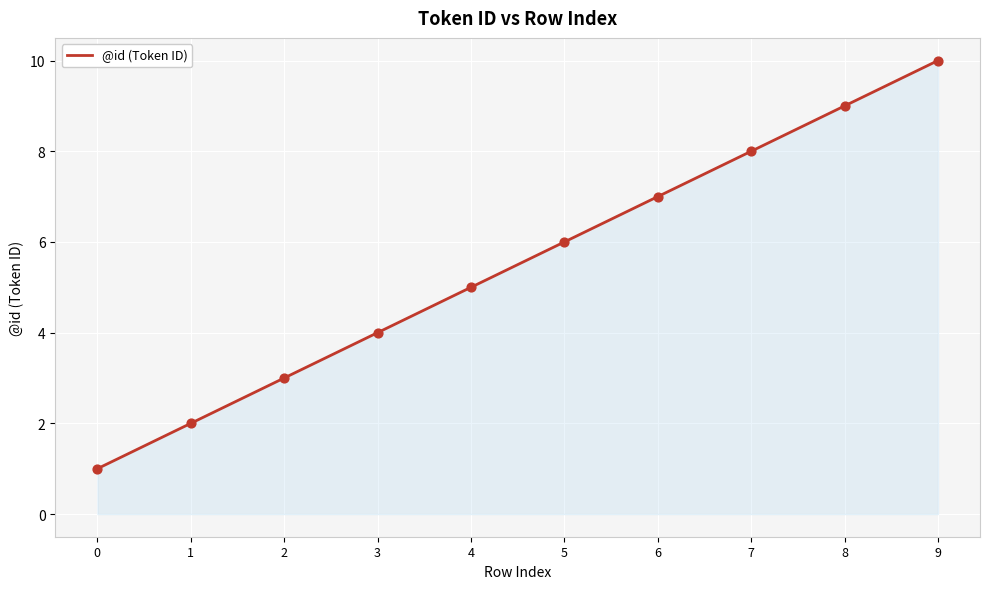

Between 5 and 3, which is larger?

5